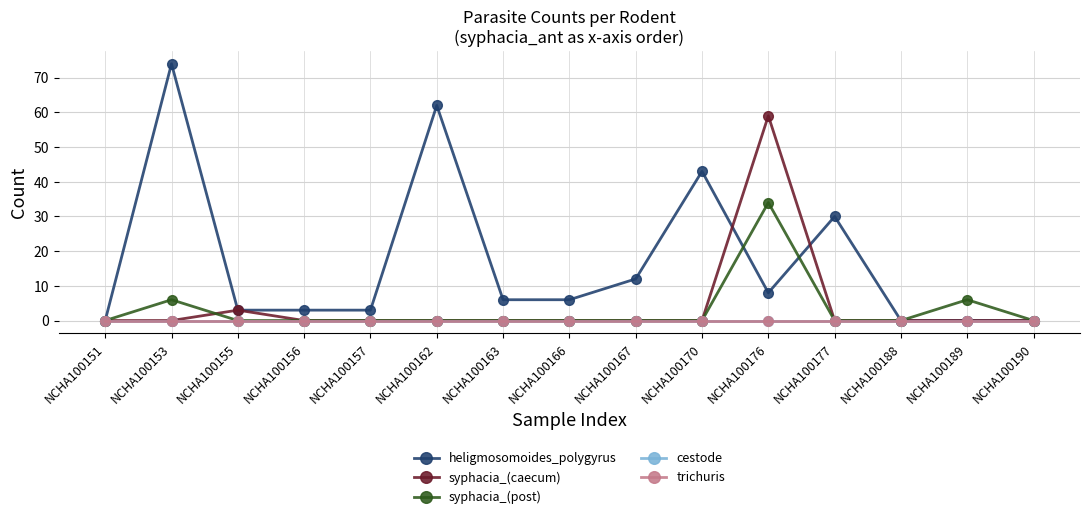

What is the maximum value for syphacia_(post)?

34